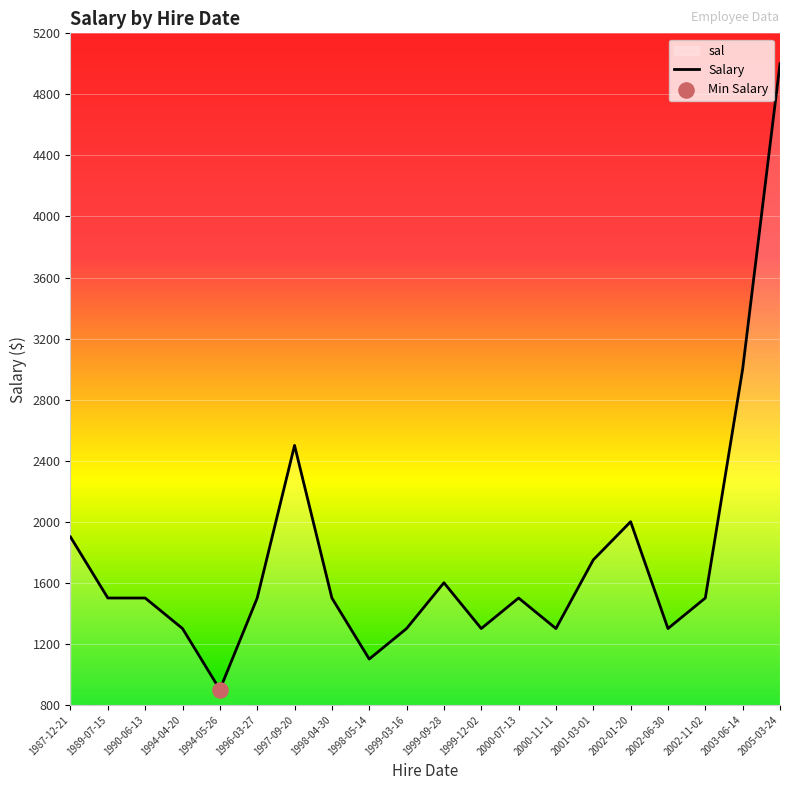

Between 1994-04-20 and 1994-05-26, which is larger?

1994-04-20